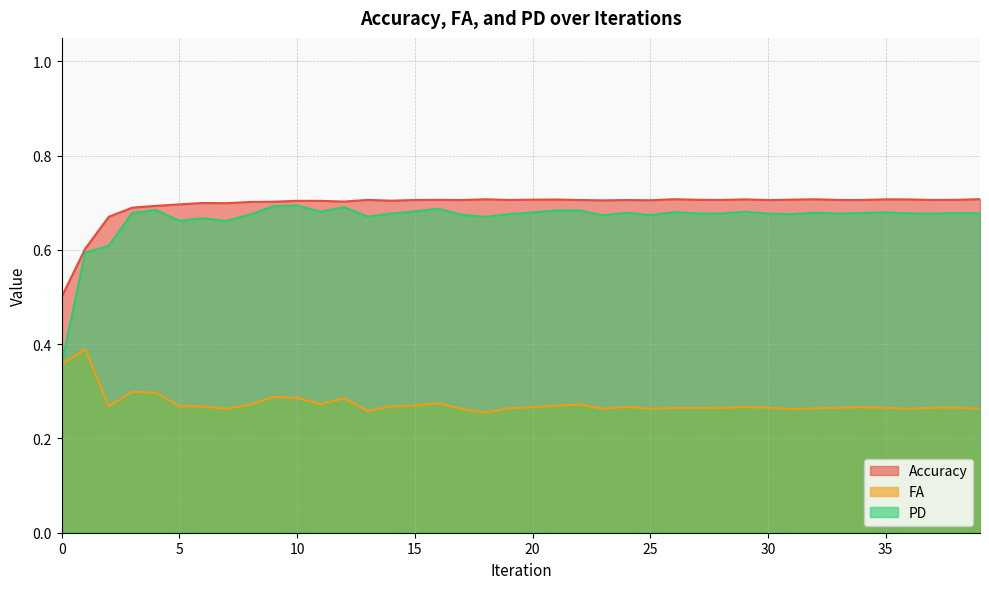

What is the minimum value for FA?

0.3